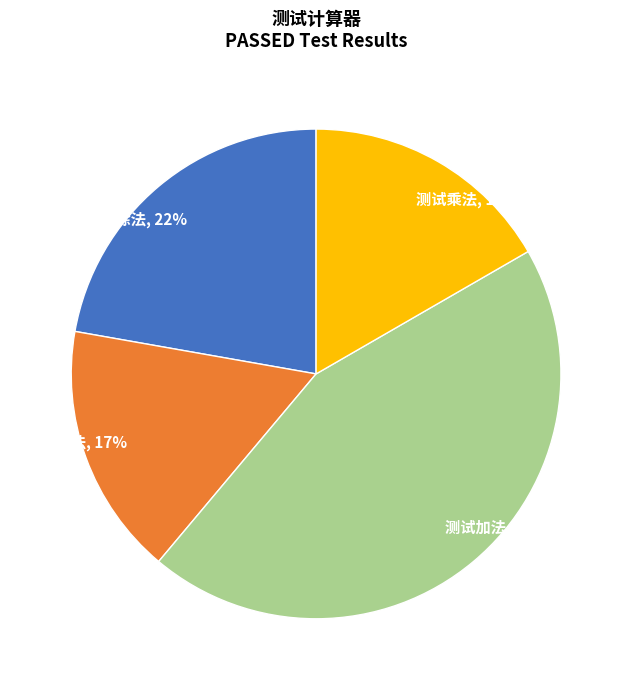

Between 测试除法 and 测试加法, which is larger?

测试加法